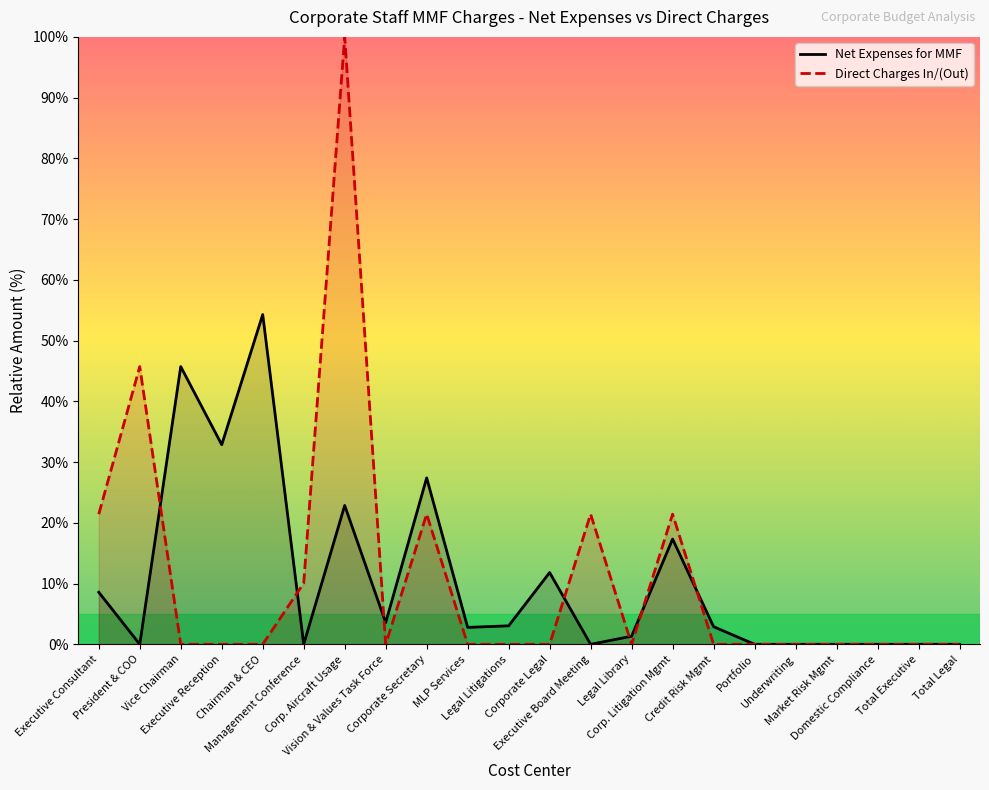

What position from the left is Executive Consultant?

1